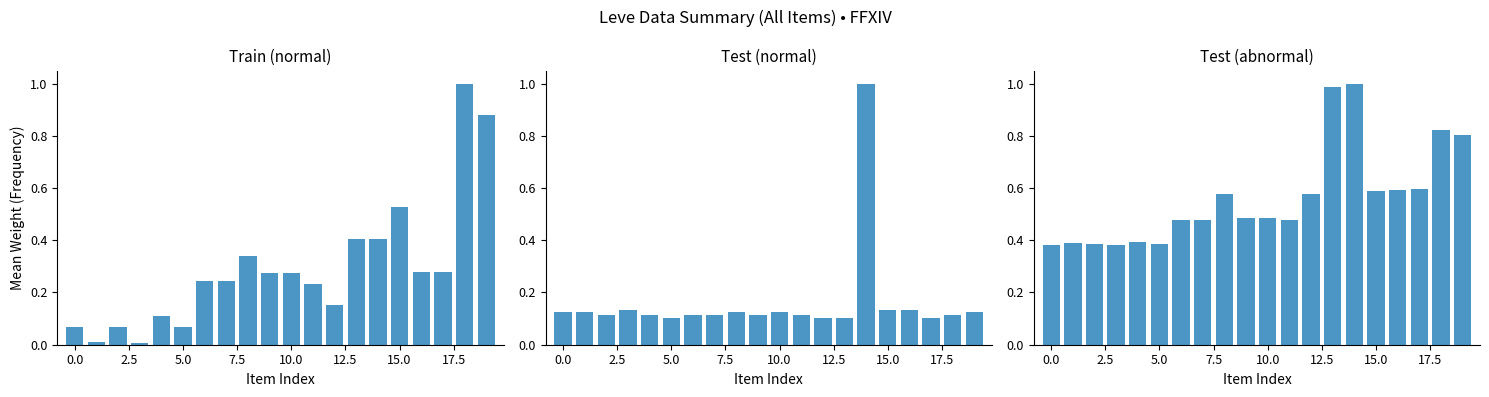

Which series changed the most between 14 and 15?

Test (normal)